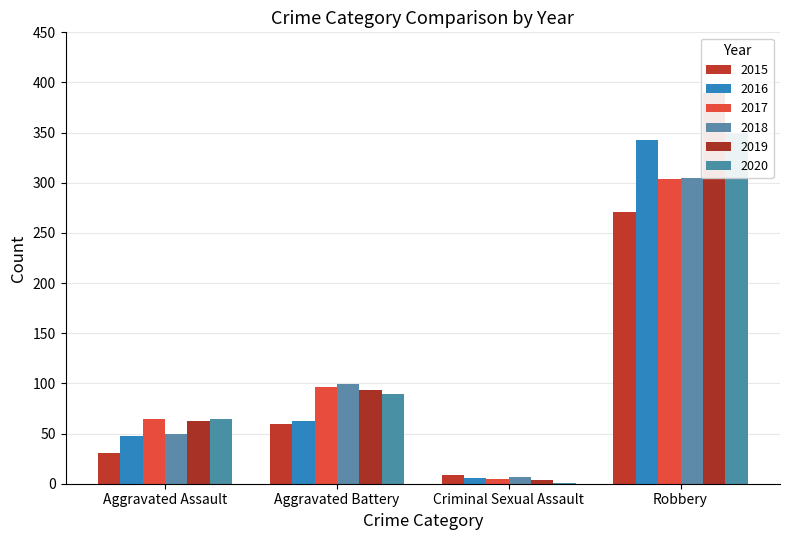

At how many categories does at least one series exceed 98?

2